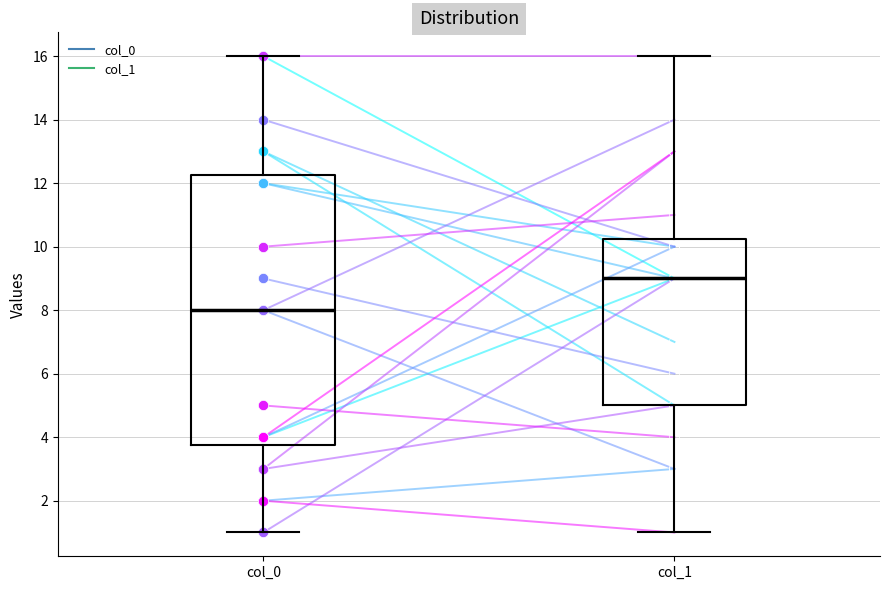

Reading left to right, read every box against the y-axis: the position of its median line, the range the box covers, and the ends of its whiskers. The values are not printed on the chart, so give them approximately, as read against the axis.

col_0: median 8.0, box 3.8 to 12.2, whiskers 1.0 to 16.0
col_1: median 9.0, box 5.0 to 10.2, whiskers 1.0 to 16.0